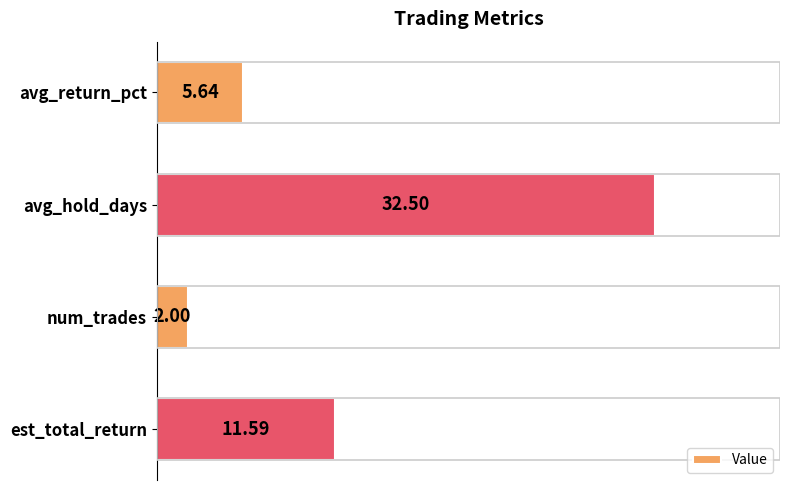

At which category does the chart reach its minimum across all series?

num_trades